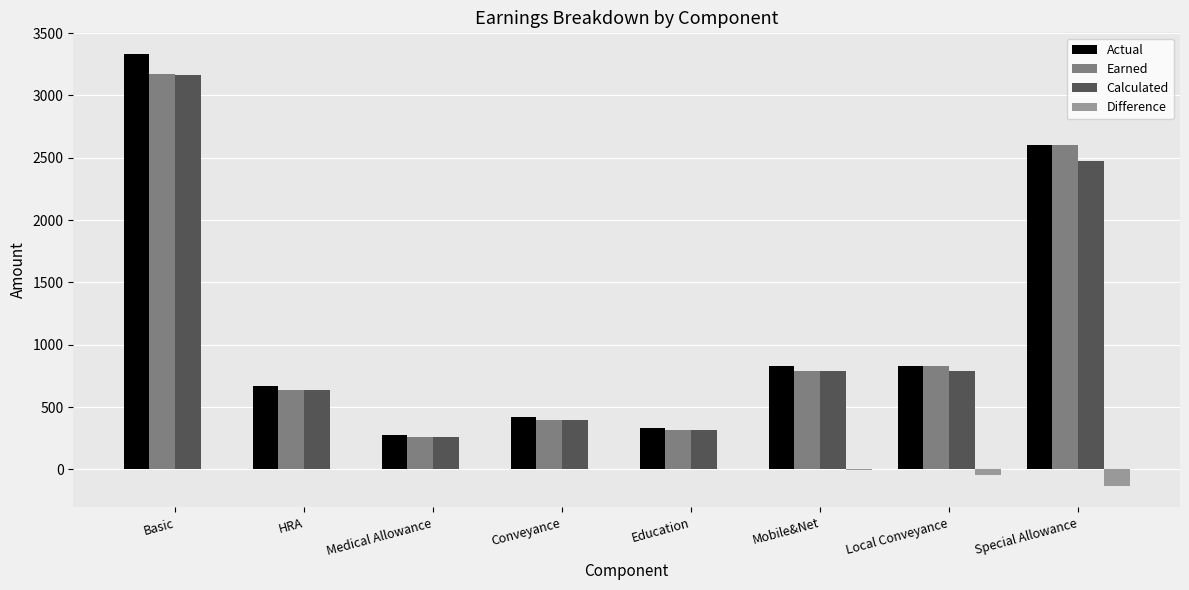

At which category is the sum across all series the highest?

Basic